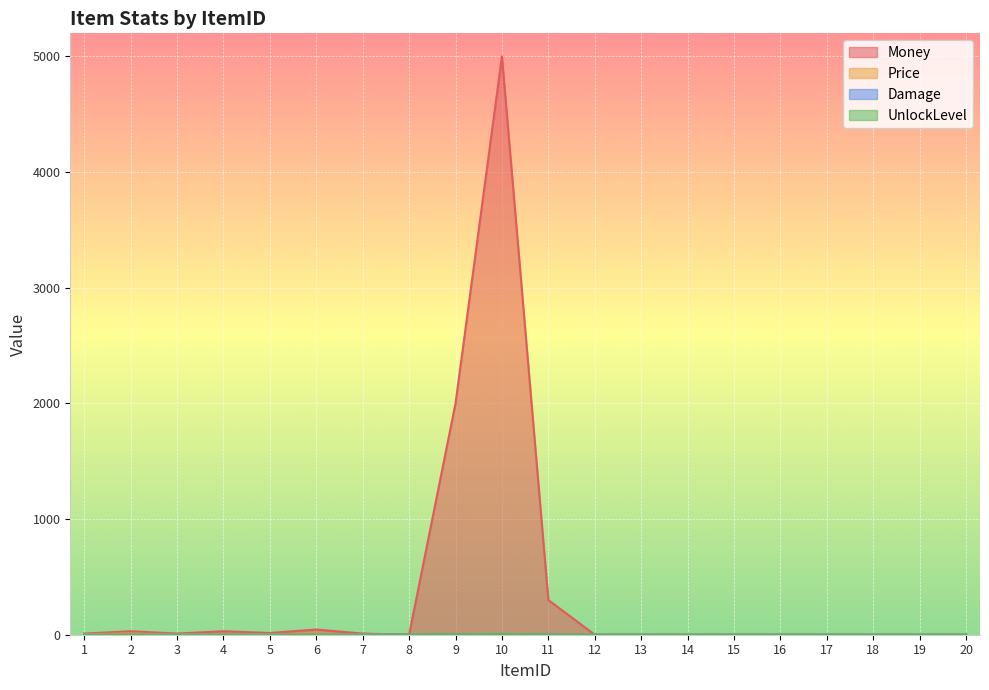

The value of UnlockLevel at 17 is 1.0. True or false?

True